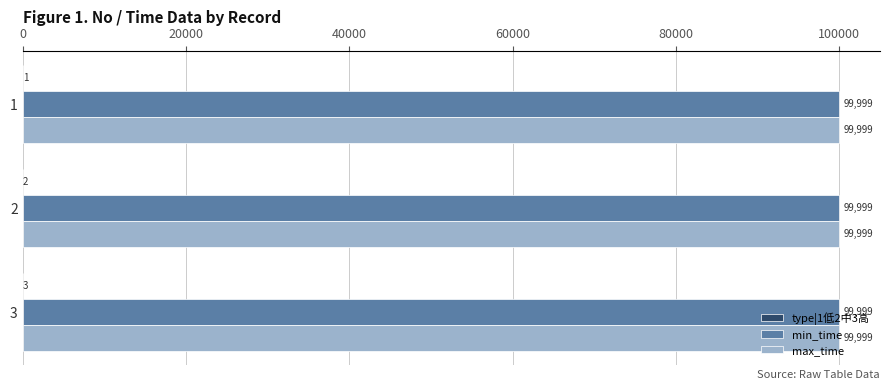

What is the greatest value displayed?

99999